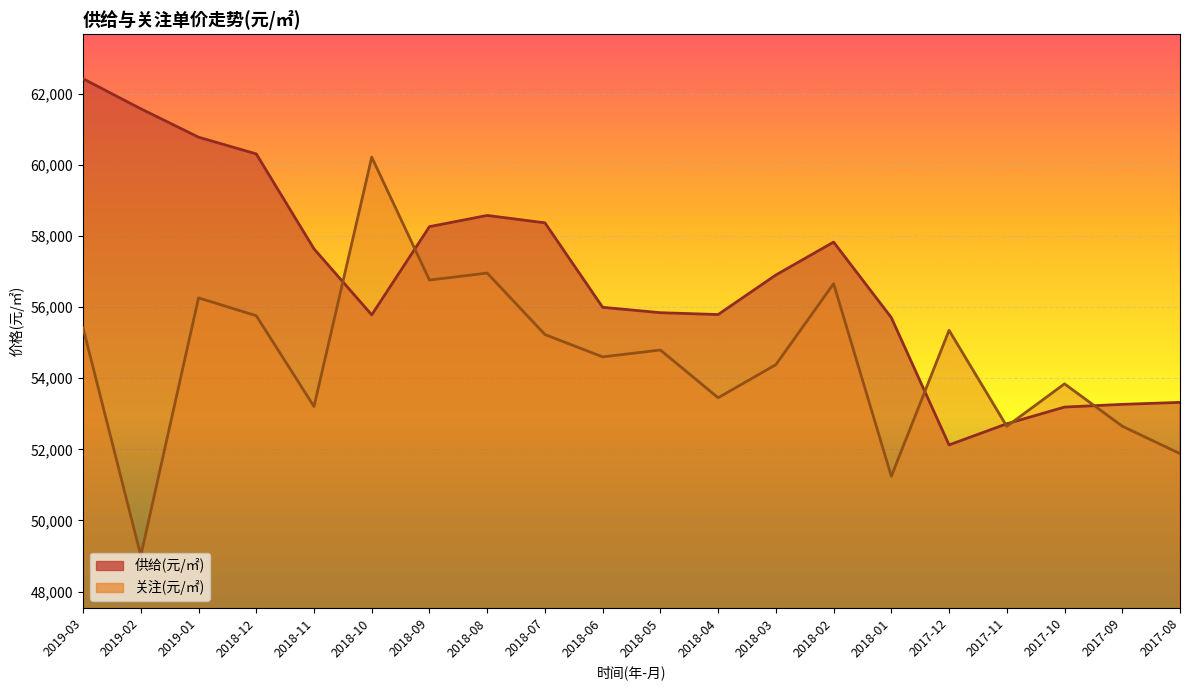

Reading right to left, transcribe all the data shown in this chart.

供给(元/㎡): 53320	53264	53188	52718	52124	55703	57826	56901	55789	55841	55992	58367	58575	58260	55780	57636	60305	60775	61574	62418
关注(元/㎡): 51879	52650	53841	52647	55346	51242	56658	54380	53450	54792	54599	55227	56955	56759	60213	53204	55756	56258	49012	55411